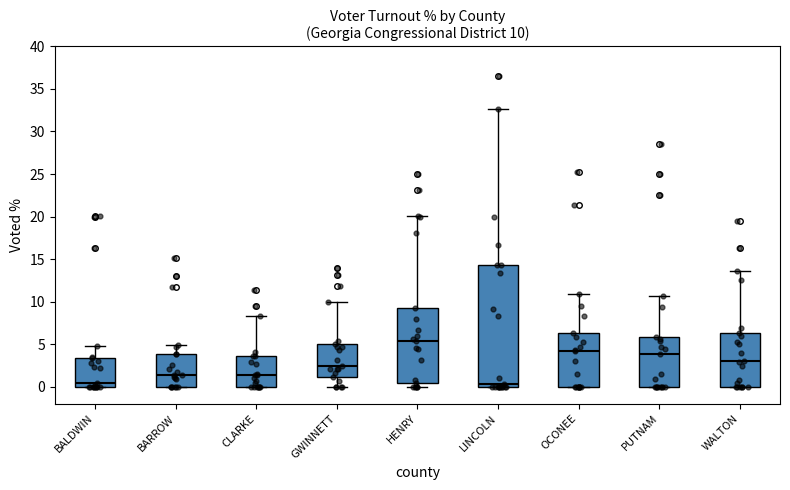

Which box has the highest median line?

HENRY